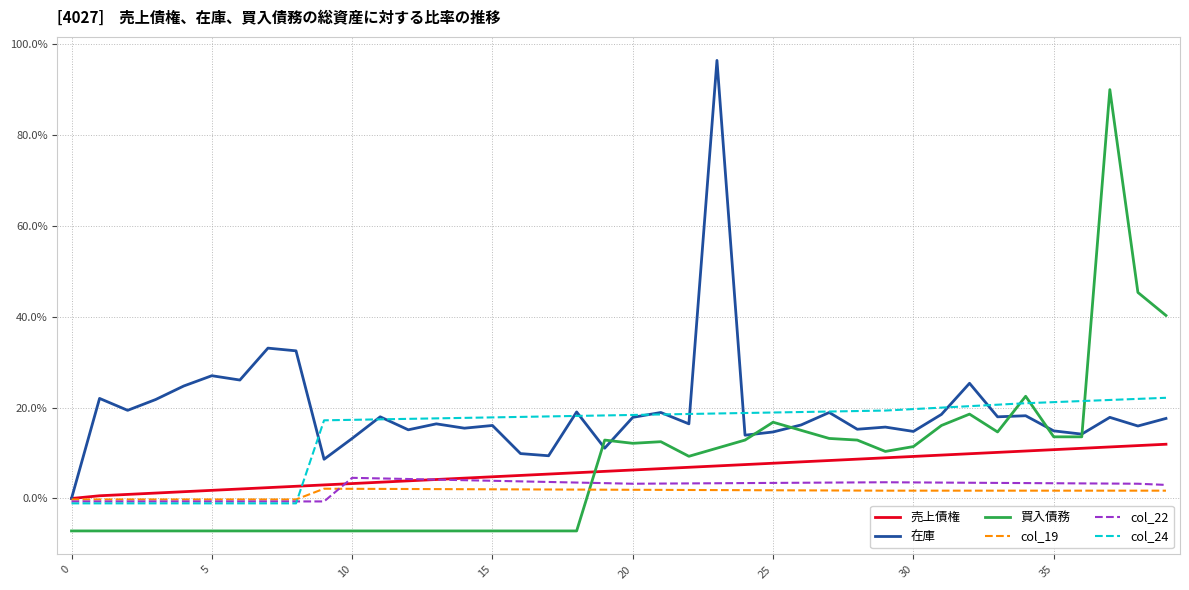

Where is the first local maximum for col_22?

10